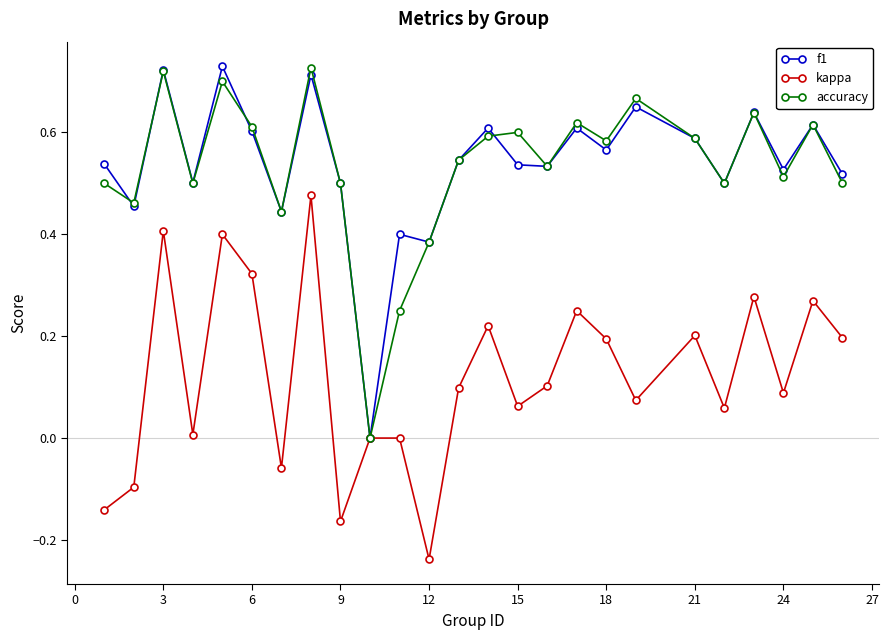

In accuracy, how many points are lower than both neighbors (excluding endpoints)?

8